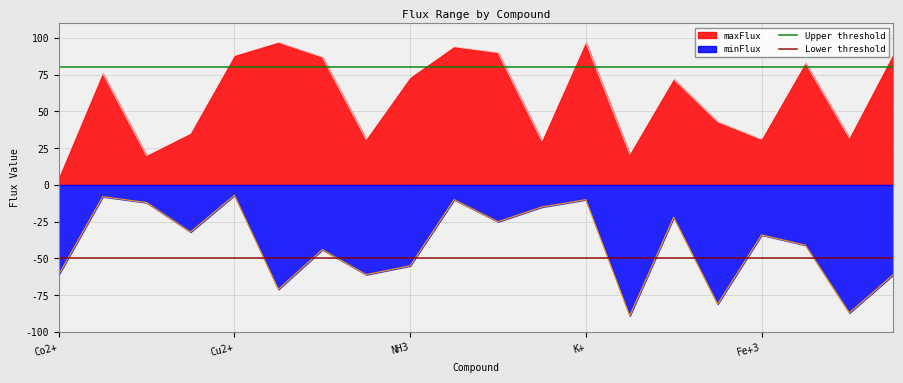

What is the label of the 2nd point from the right?

Co2+